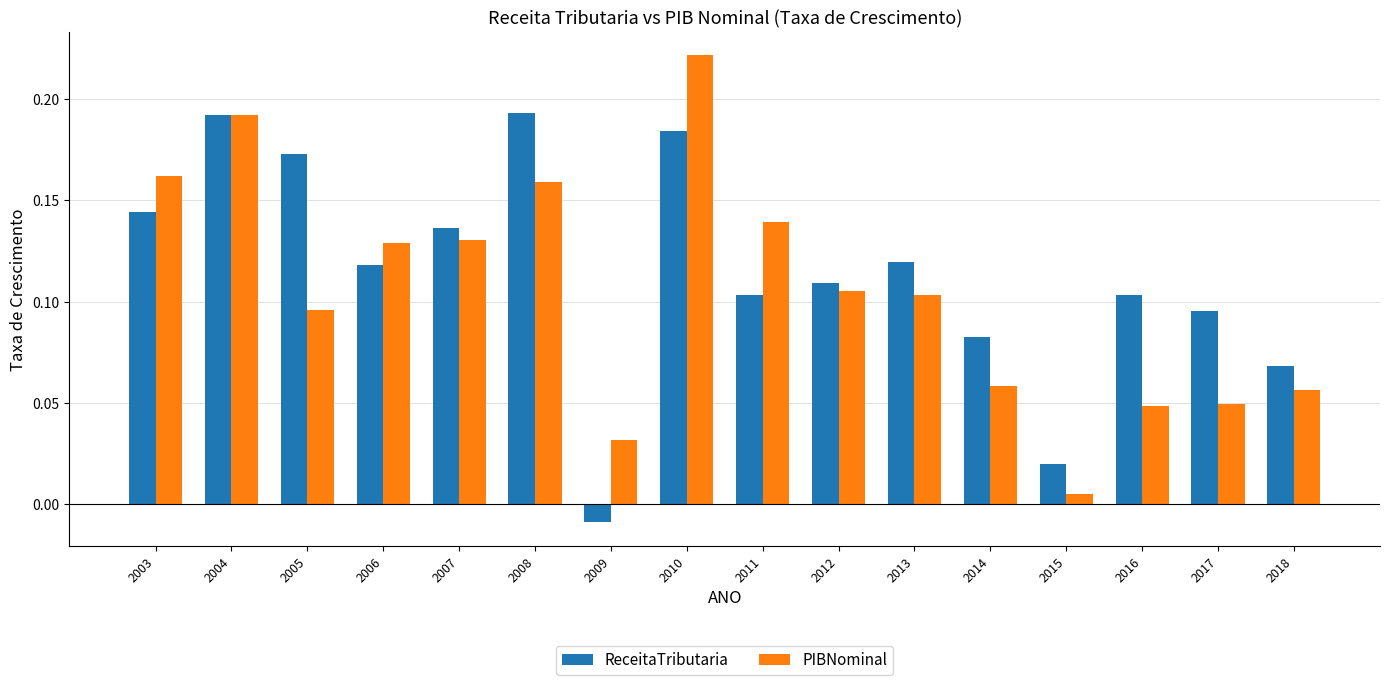

What are all the series names shown in the legend?

ReceitaTributaria, PIBNominal